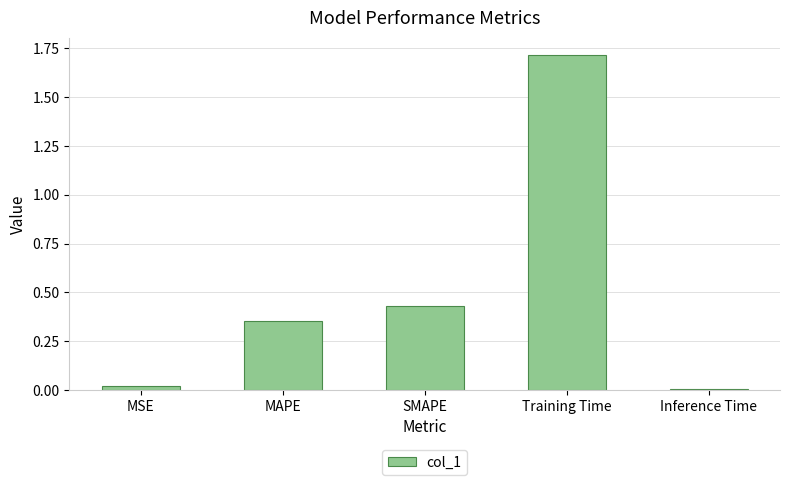

Between MAPE and Training Time, which is larger?

Training Time